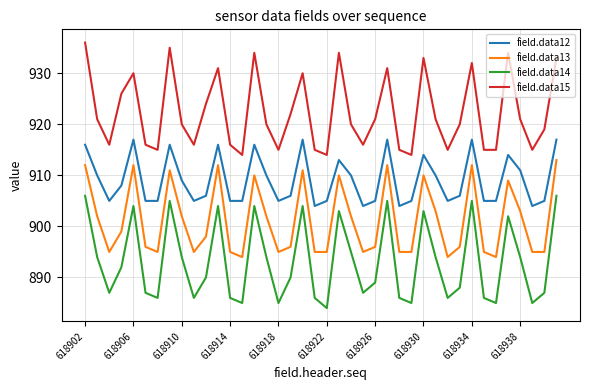

List the series in order of their overall mean, lowest first.

field.data14, field.data13, field.data12, field.data15